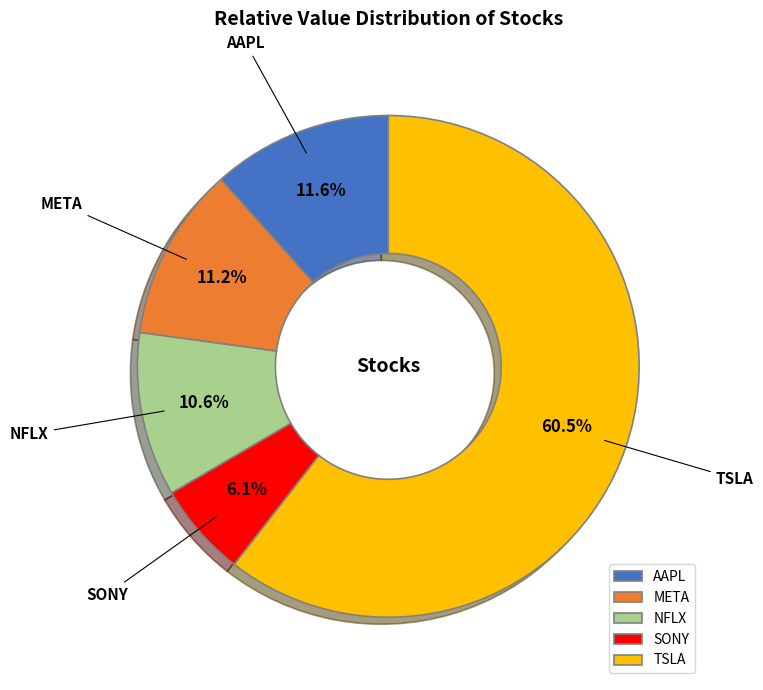

Is it true that SONY is 13% of the pie?

False